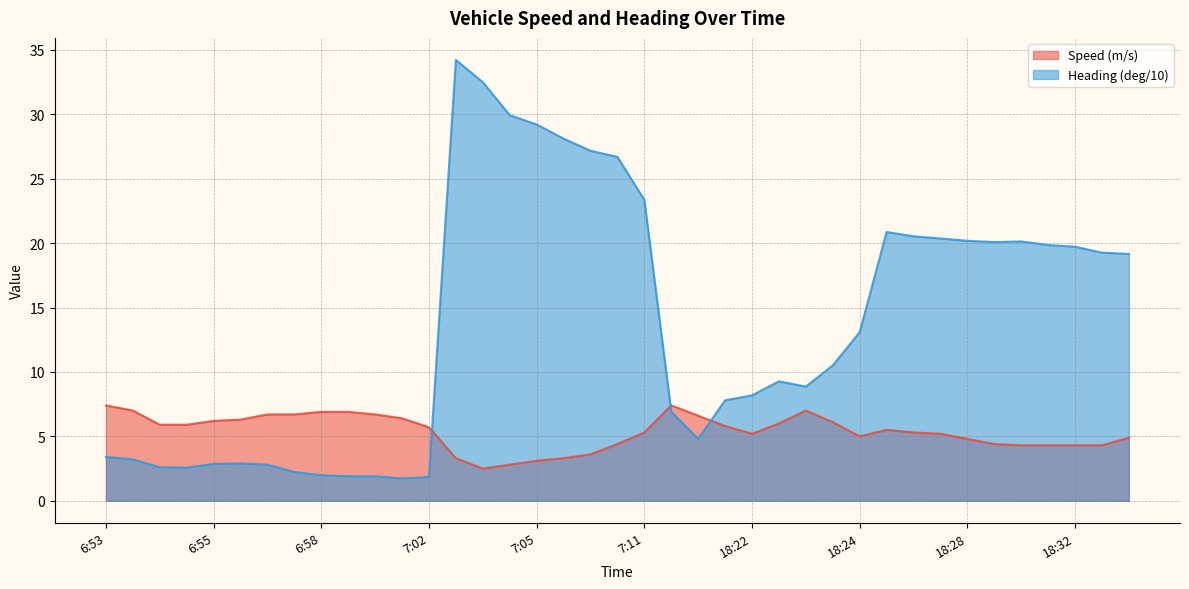

Reading left to right, transcribe all the data shown in this chart.

Speed (m/s): 7.4	7.0	5.9	5.9	6.2	6.3	6.7	6.7	6.9	6.9	6.7	6.4	5.7	3.3	2.5	2.8	3.1	3.3	3.6	4.4	5.3	7.4	6.6	5.8	5.2	6.0	7.0	6.1	5.0	5.5	5.3	5.2	4.8	4.4	4.3	4.3	4.3	4.3	4.9
Heading (deg/10): 3.4	3.2	2.6	2.6	2.9	2.9	2.8	2.2	2.0	1.9	1.9	1.7	1.9	34.2	32.5	29.9	29.2	28.1	27.2	26.7	23.4	6.9	4.8	7.8	8.2	9.3	8.9	10.5	13.1	20.9	20.5	20.4	20.2	20.1	20.1	19.9	19.7	19.3	19.2